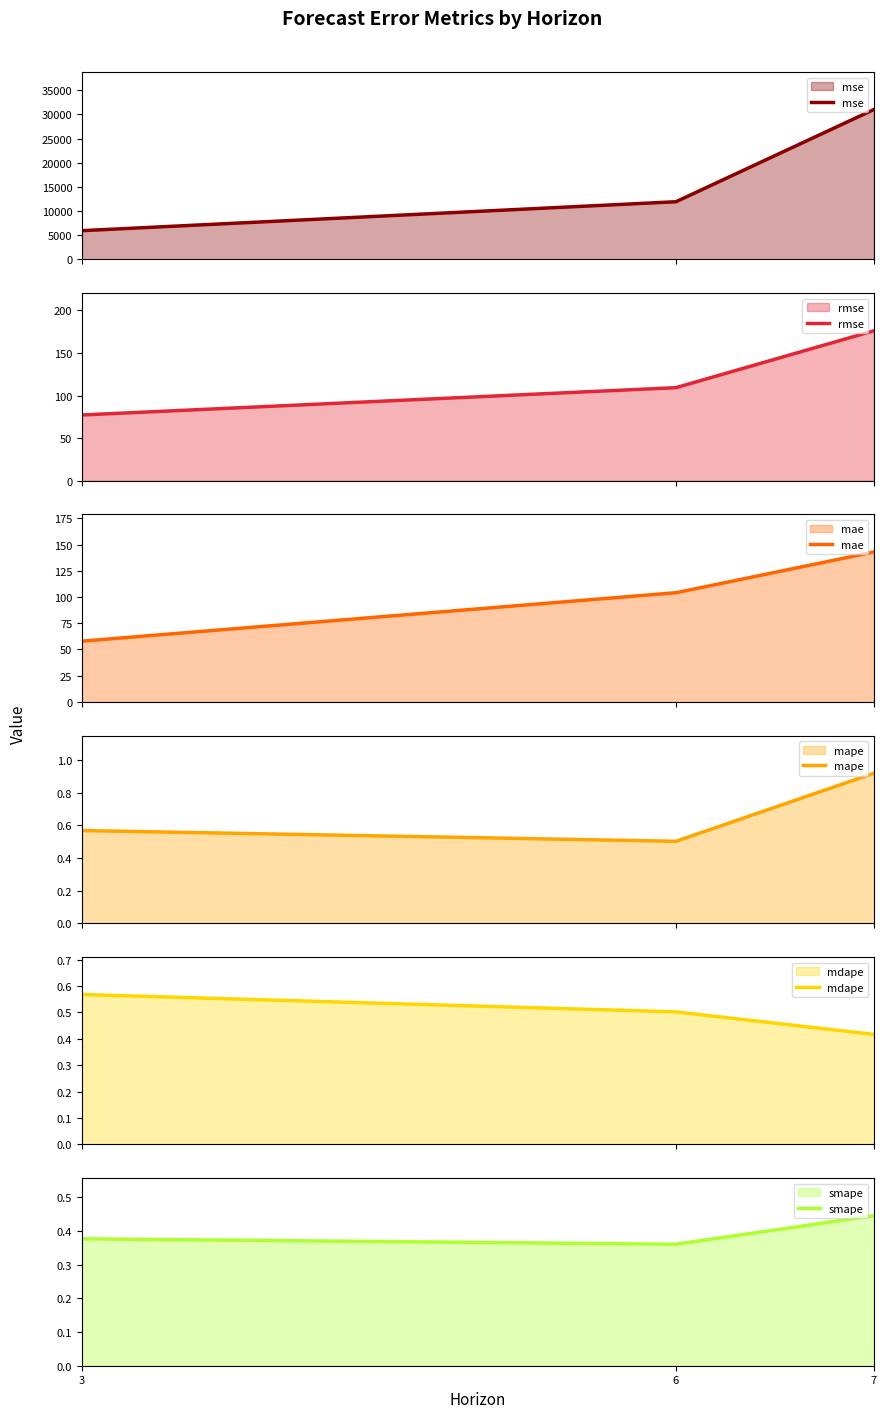

What is the value of the mse point at the 1st from the left?

5959.3